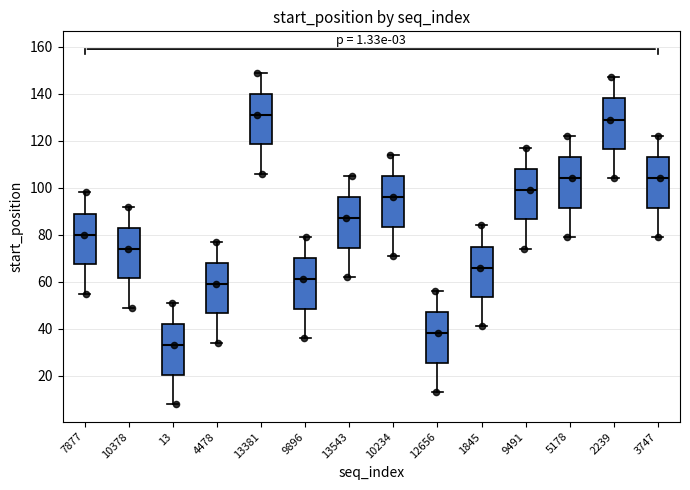

Where does the lower whisker of the box at x = 13 end on the y-axis? The values are not printed on the chart, so give them approximately, as read against the axis.

8